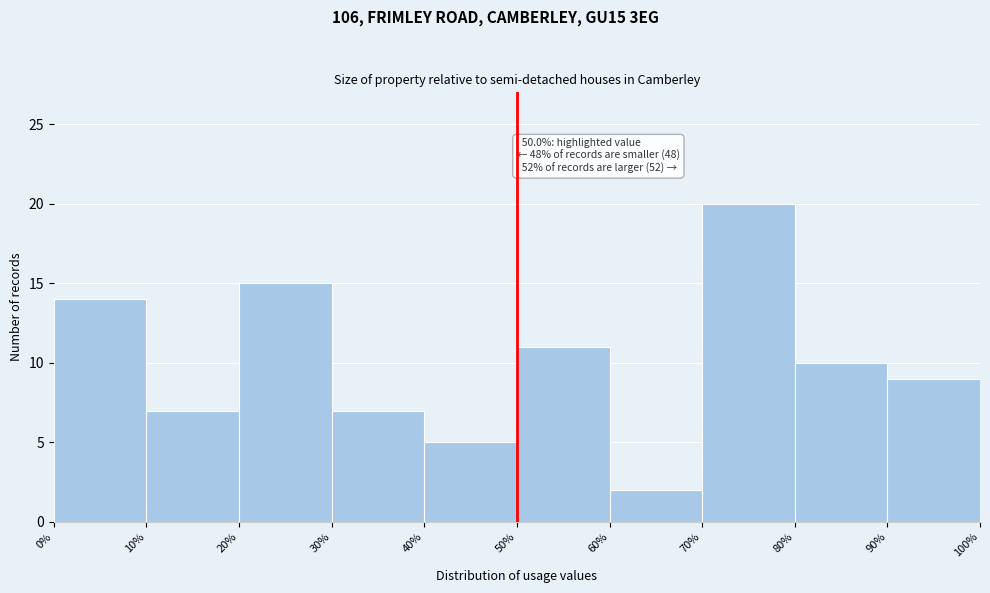

Over which range of the x-axis is the bar tallest?

70% to 80%